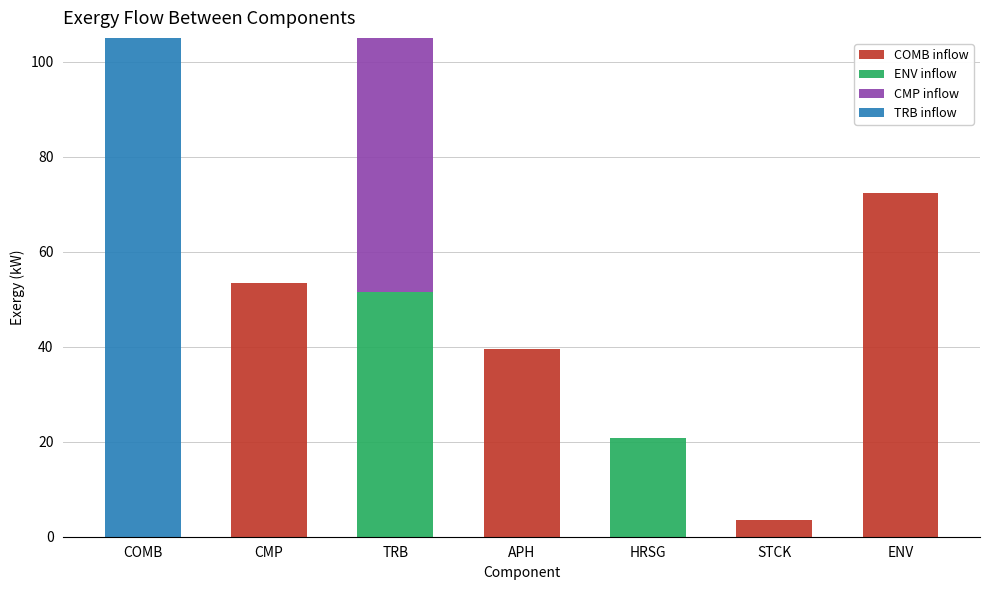

What is the total value across all series at TRB?

105.1